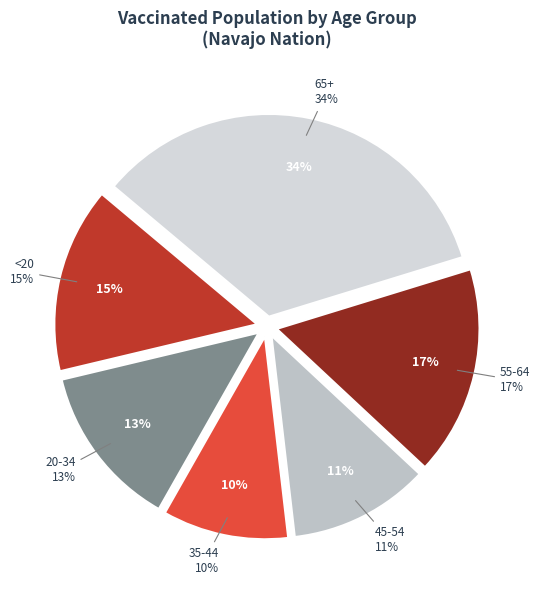

To the nearest percent, what is the difference between the 20-34 and 55-64 slice percentages?

4%